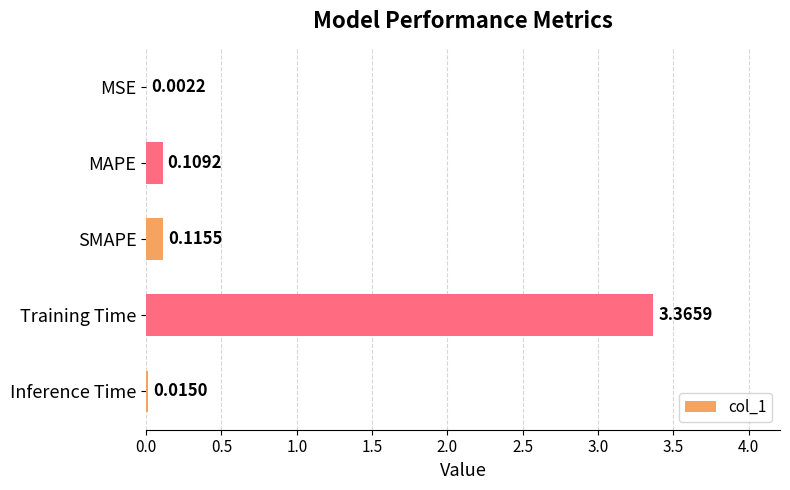

At which label is the value closest to 1?

SMAPE